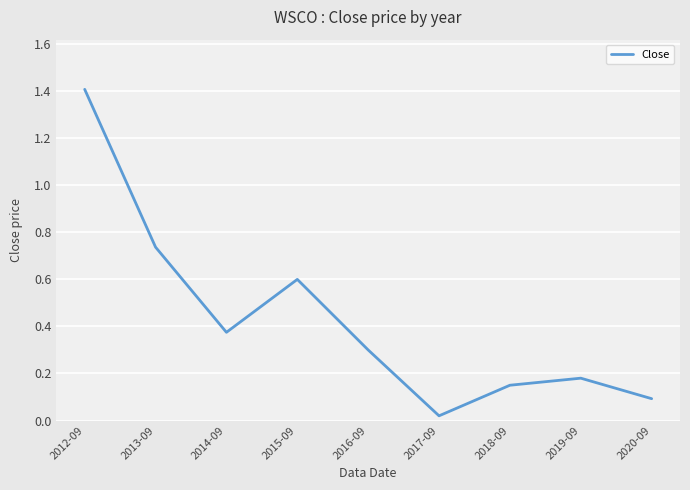

How many lines are shown in the chart?

1